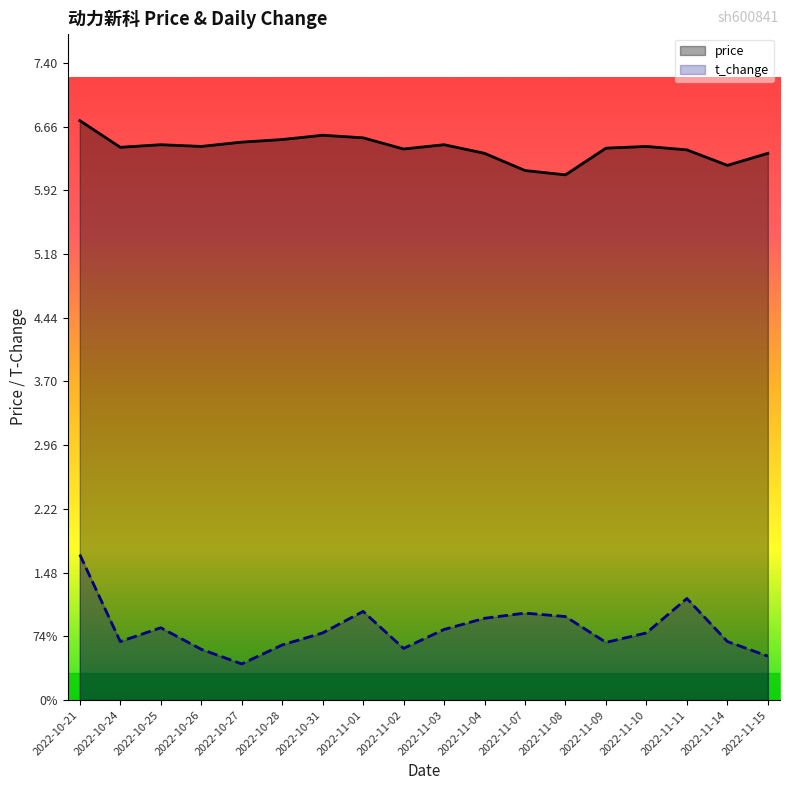

At which category does price reach its first local valley?

2022-10-24